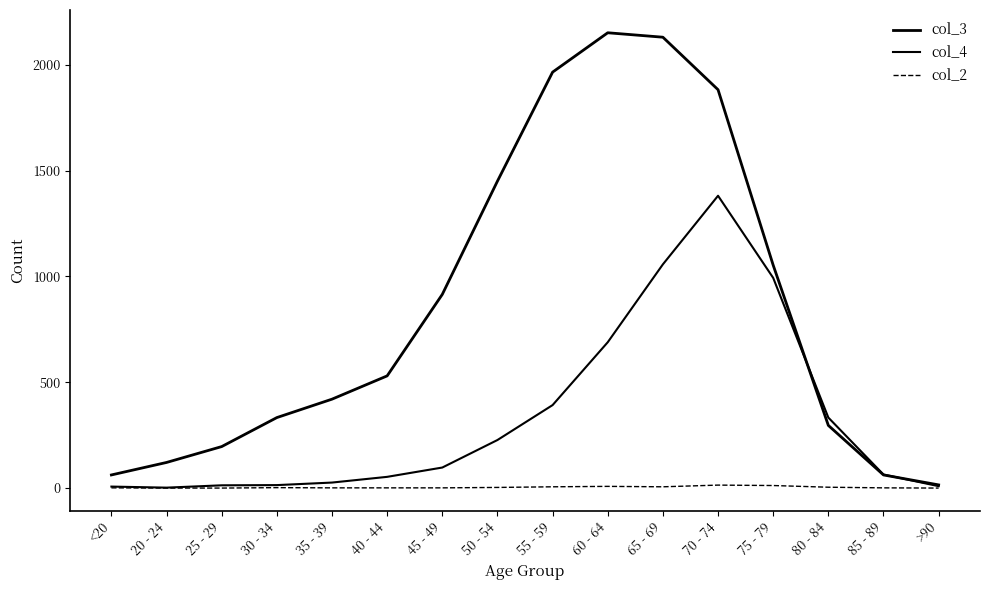

The col_4 series shows 227 at 50 - 54. True or false?

True